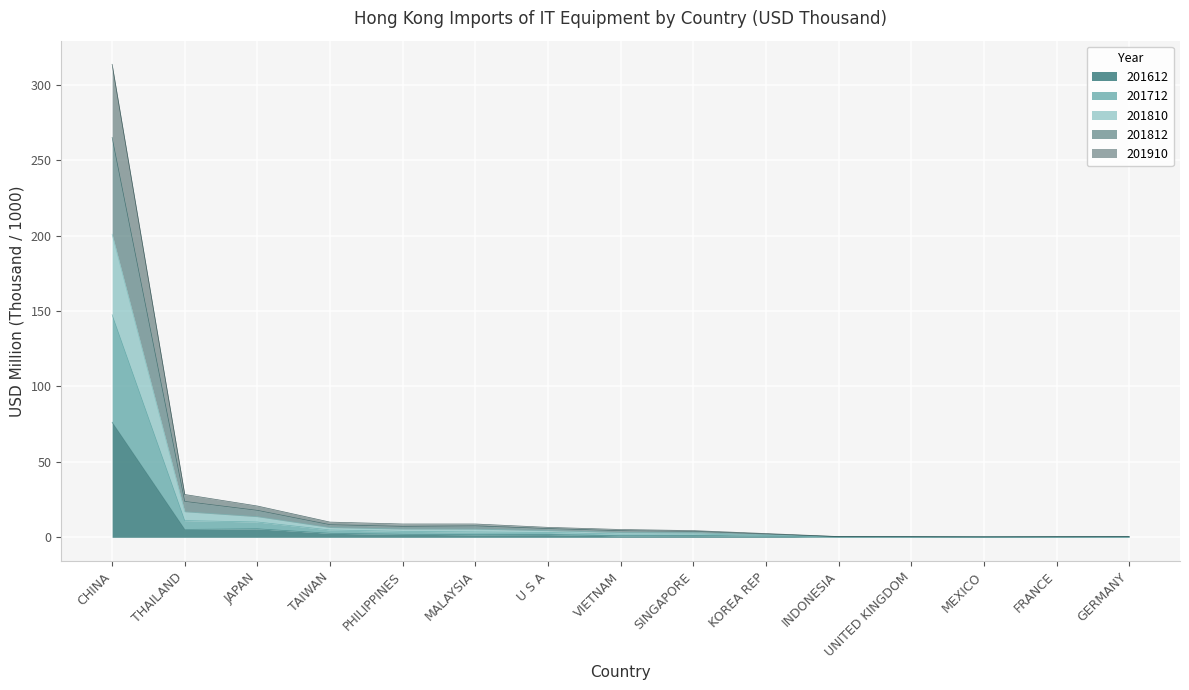

Where is the first local minimum for 201910?

VIETNAM